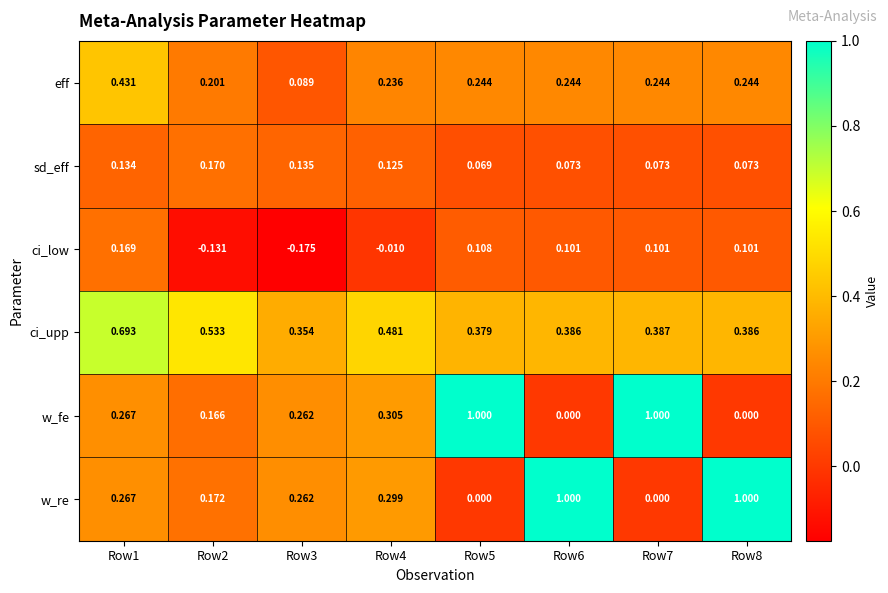

Which series has the largest total across all categories?

ci_upp